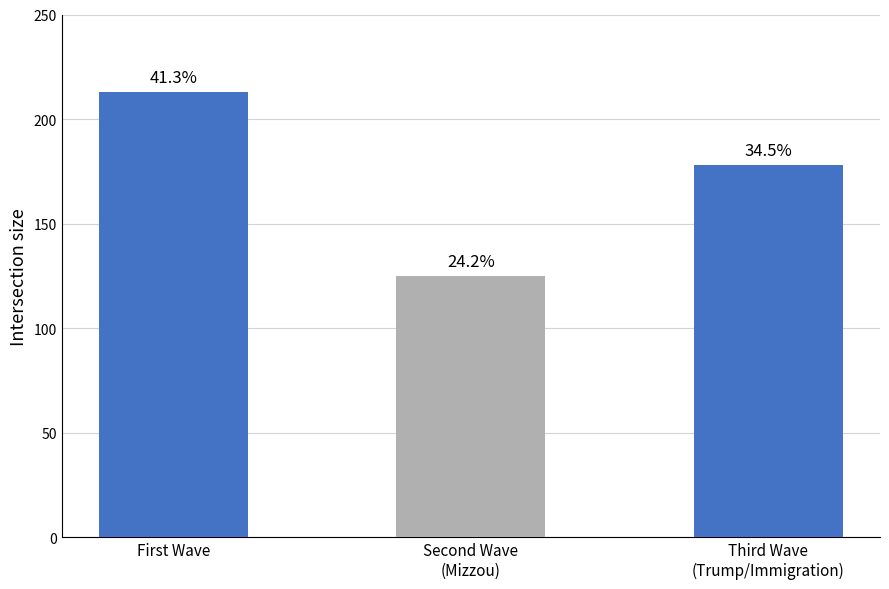

Which label corresponds to the smallest value in the chart?

Second Wave
(Mizzou)